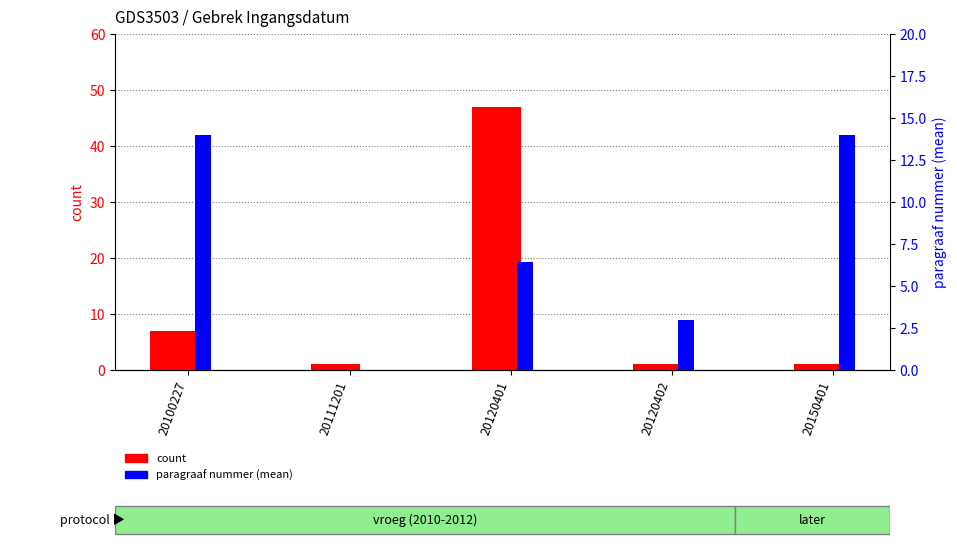

At 20120401, list the series in order from smallest to largest.

paragraaf nummer (mean), count